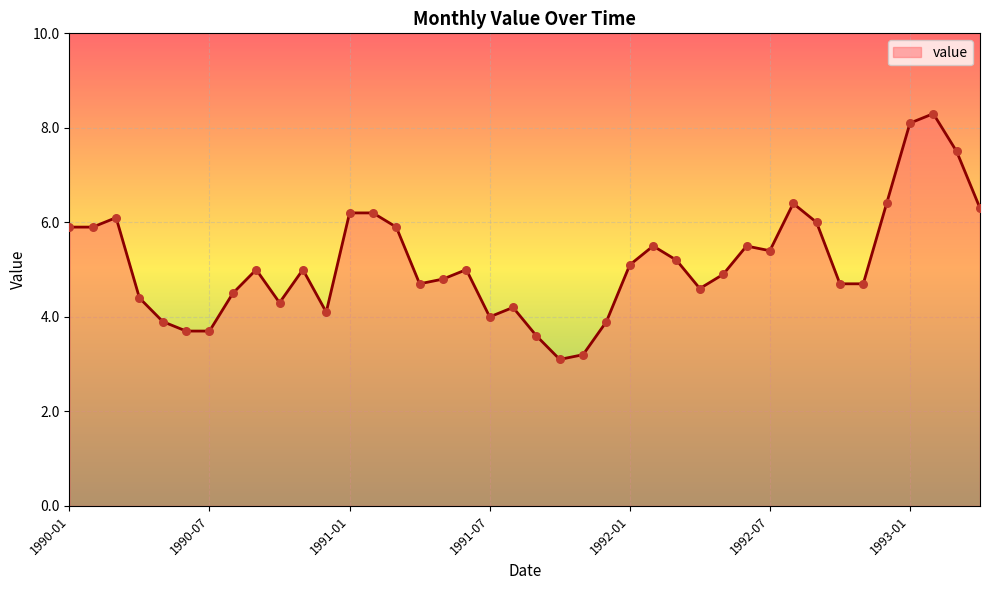

What is the smallest value displayed?

3.1